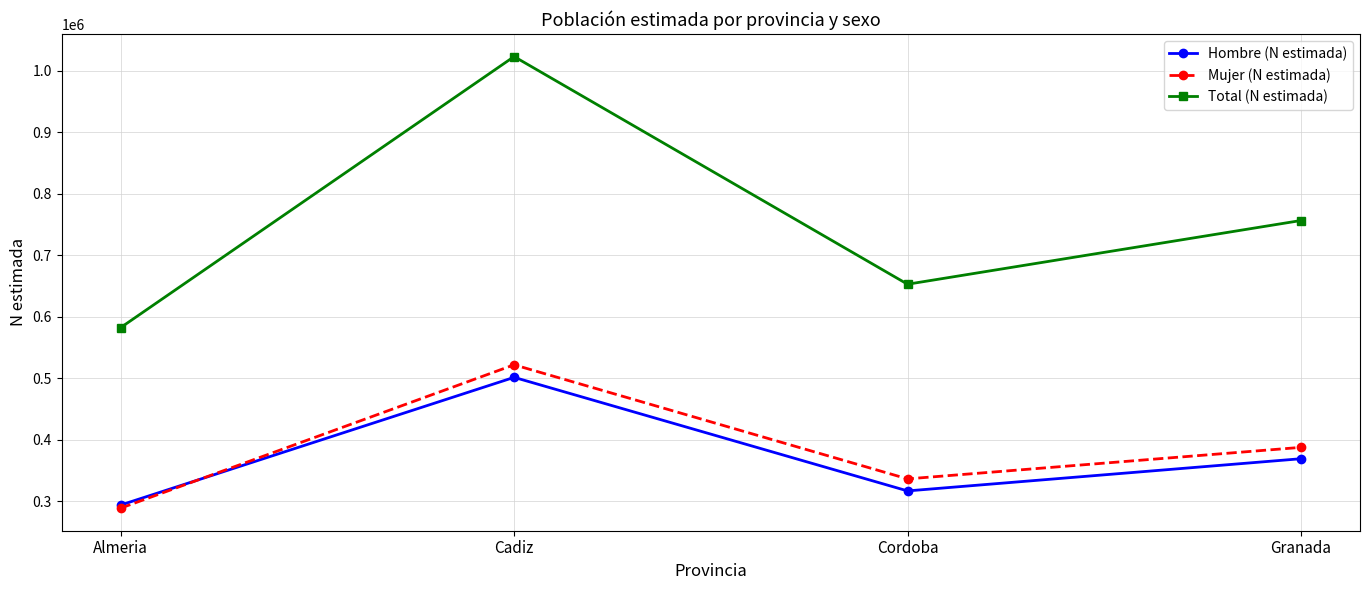

What is the total value across all series at Almeria?

1164928